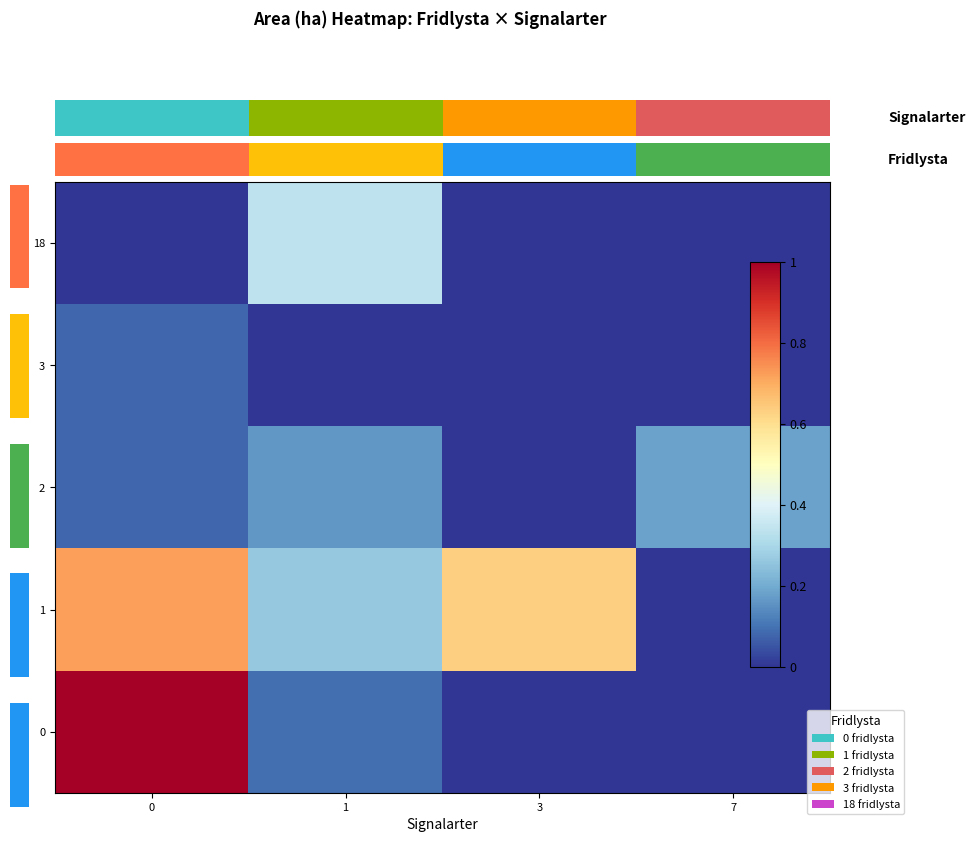

Is it true that 1 equals -0.5 at 7?

False